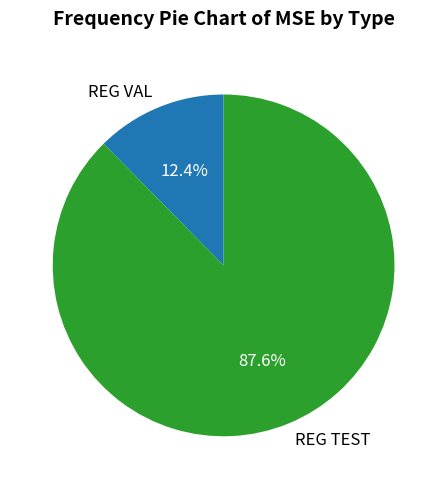

Which category has the biggest portion of the pie?

REG TEST